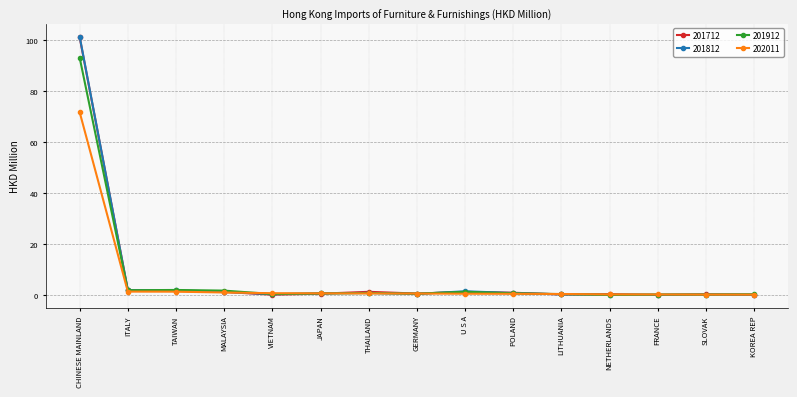

What is the label of the 1st point from the right?

KOREA REP